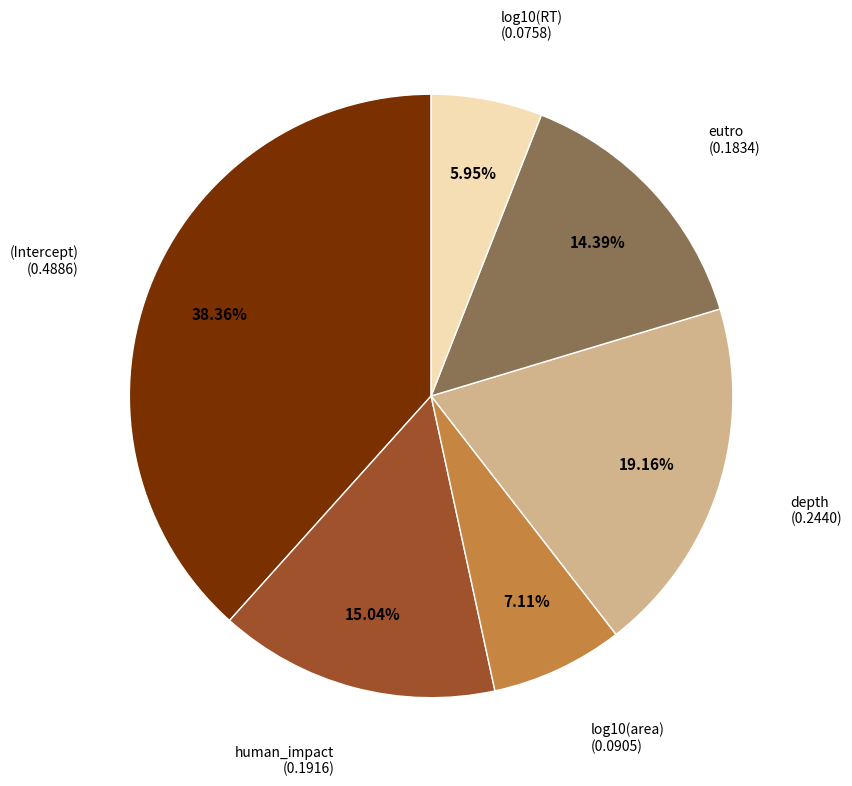

Is there a majority slice in this chart?

No